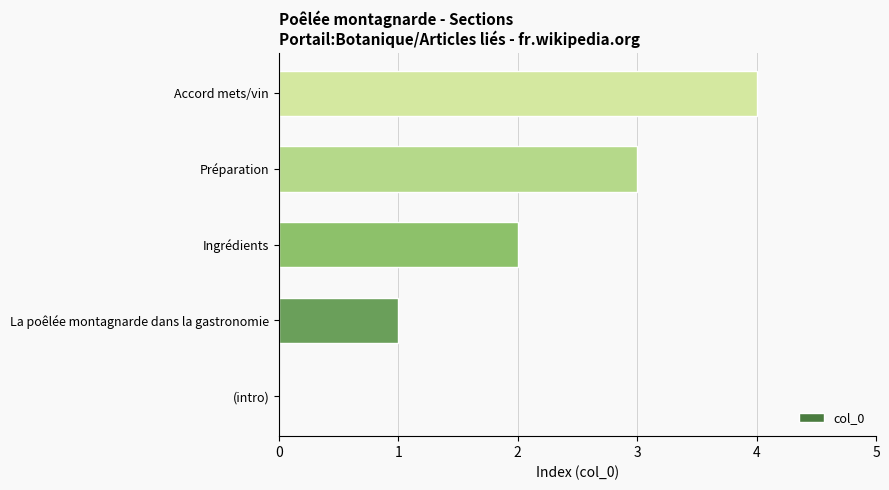

True or false: the data shows 7 at Accord mets/vin.

False